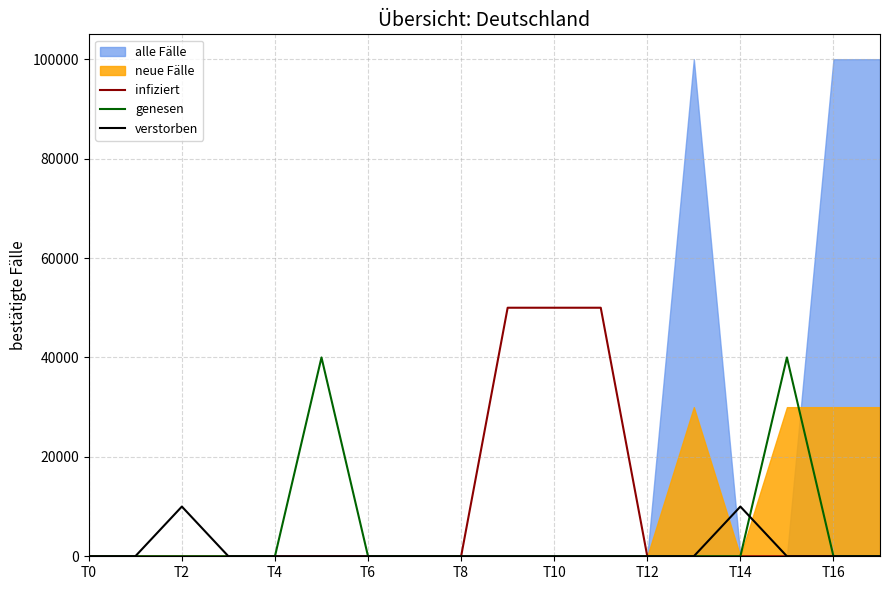

The value of verstorben at T12 is 5583. True or false?

False